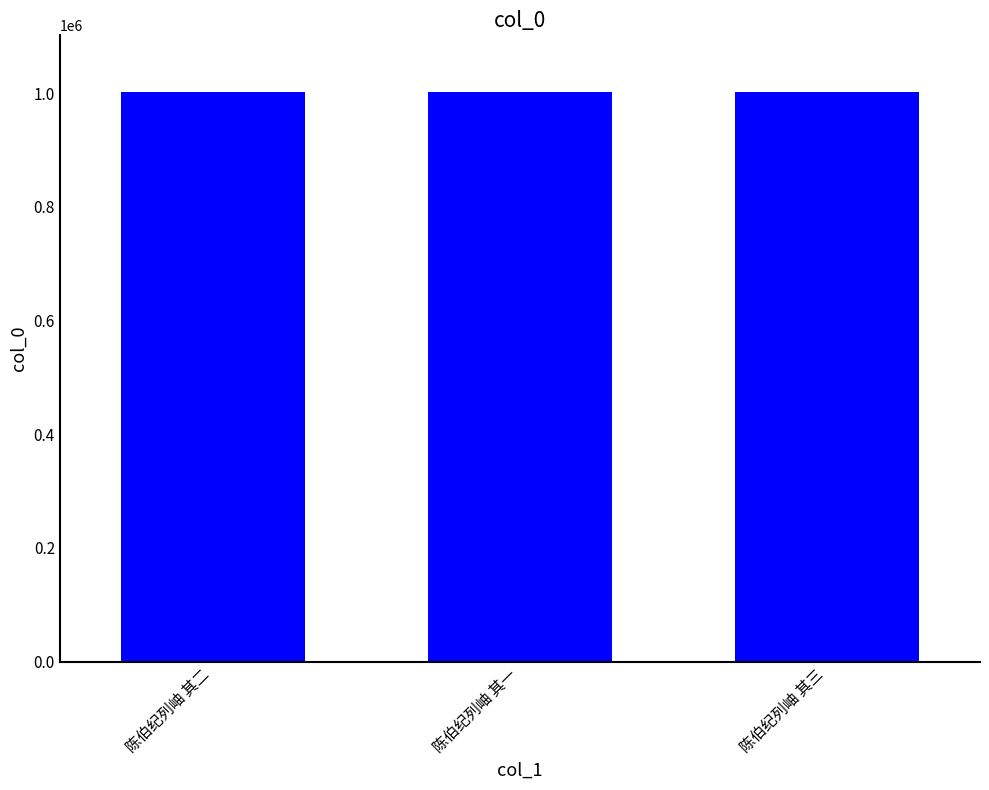

What is the ratio of the value at 陈伯纪列岫 其一 to the value at 陈伯纪列岫 其三?

1.0